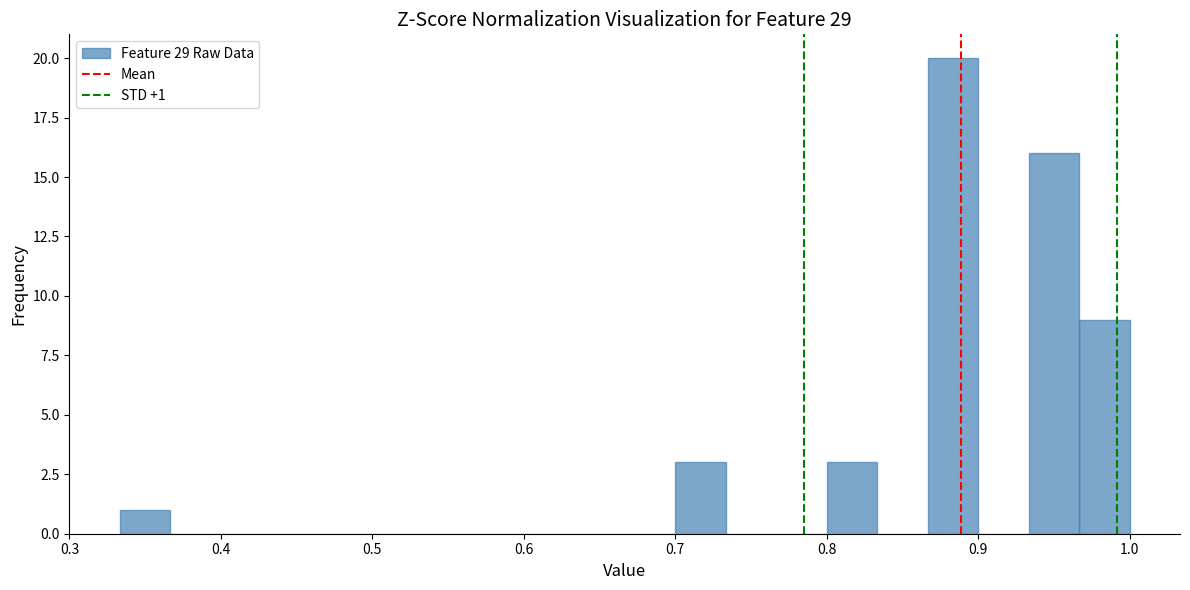

Read against the x-axis, roughly where is the centre of the tallest bar?

0.88